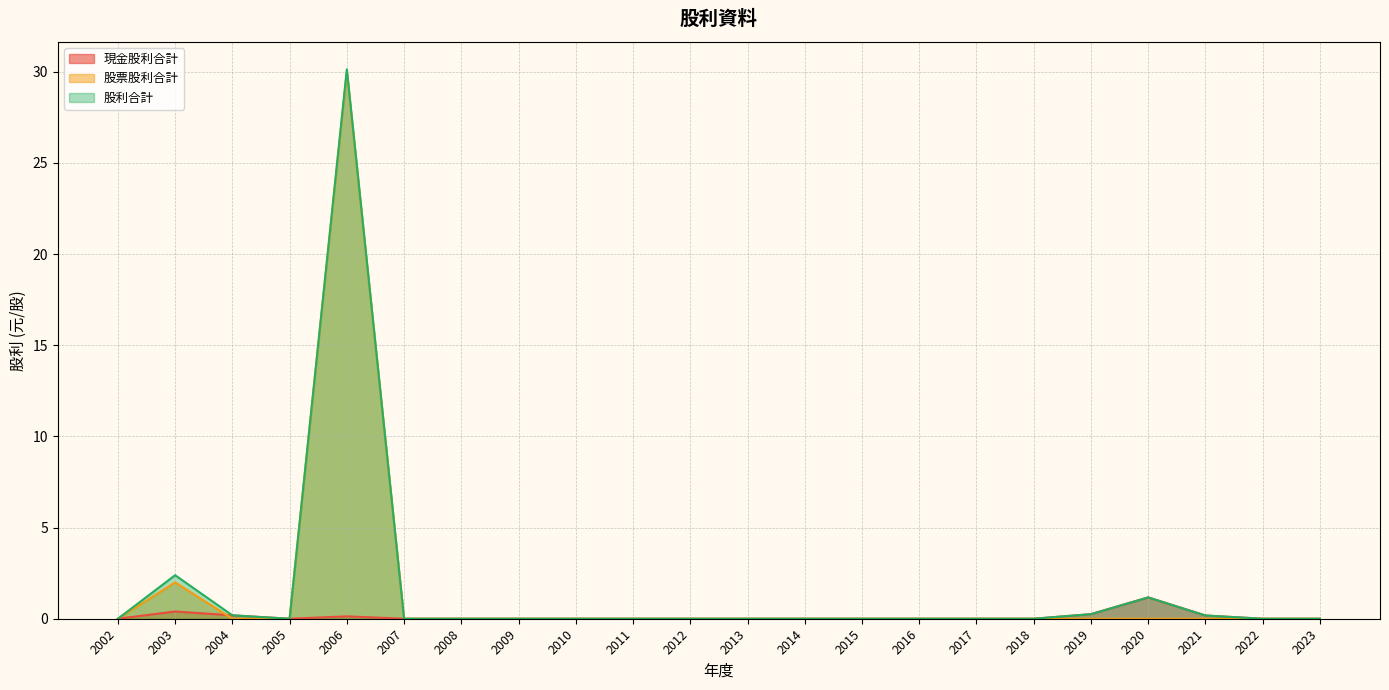

Which has a higher value, 2003 or 2020?

2020